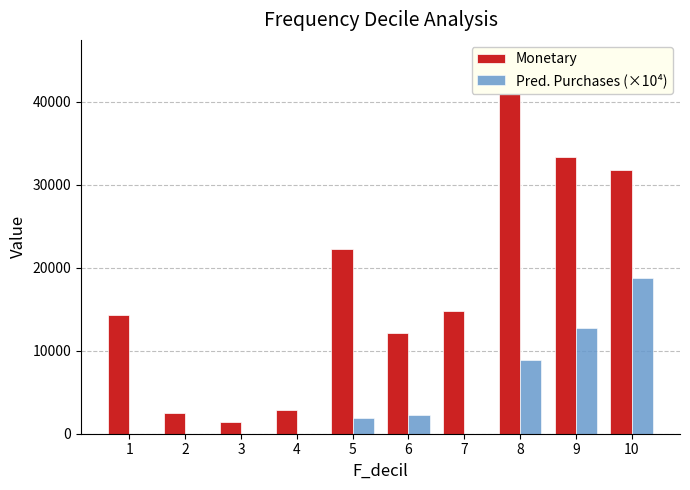

How many values in the Monetary series are below 14780?

5